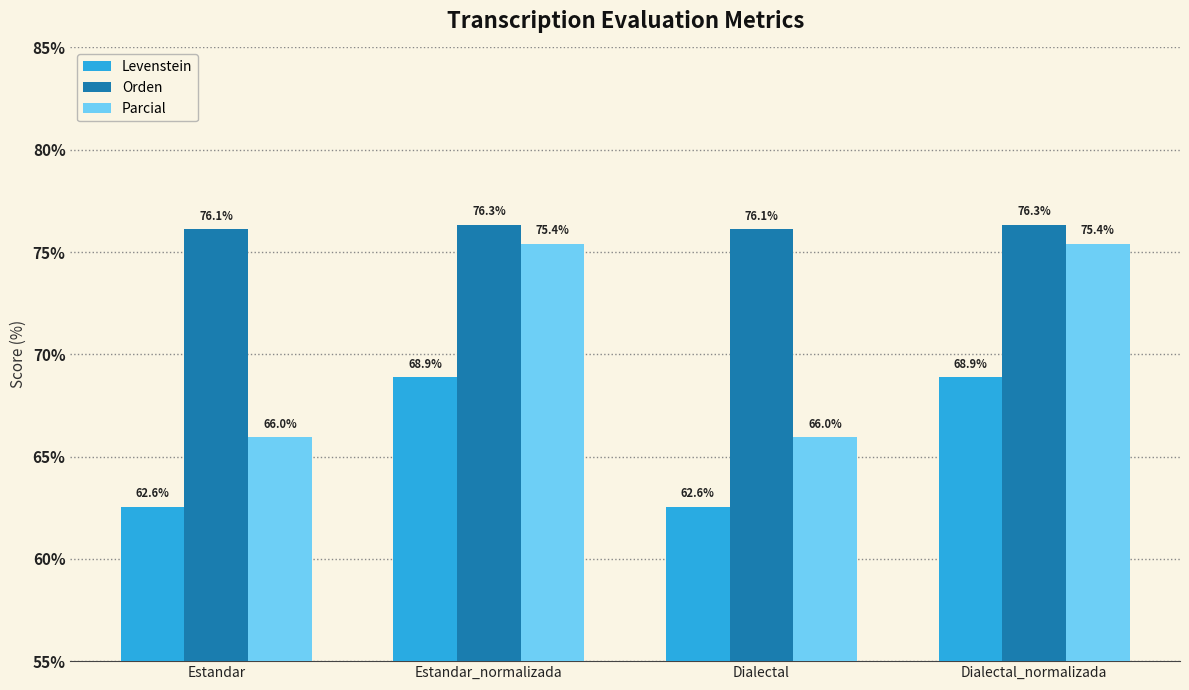

Which series has the widest spread of values?

Parcial